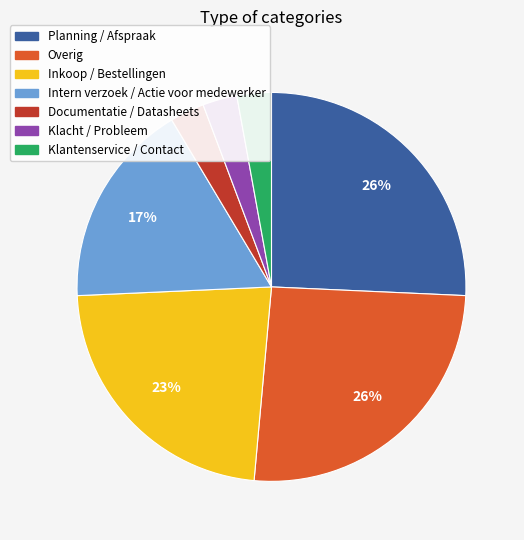

Does Klantenservice / Contact represent more than half of the total?

No